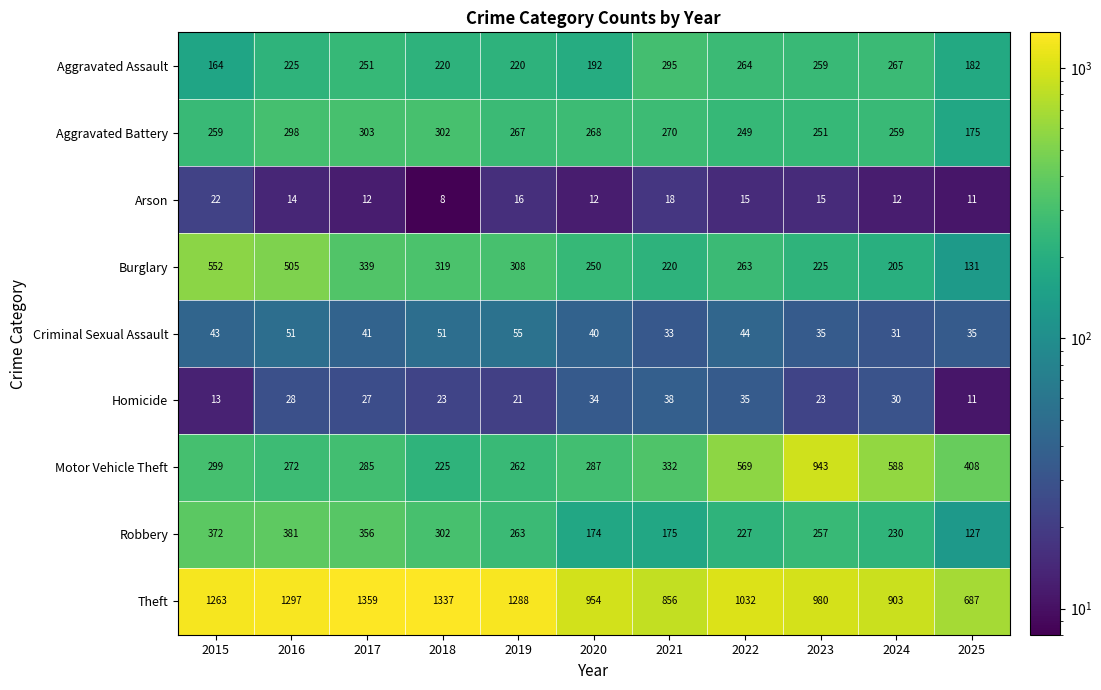

Which series has the largest total across all categories?

Theft